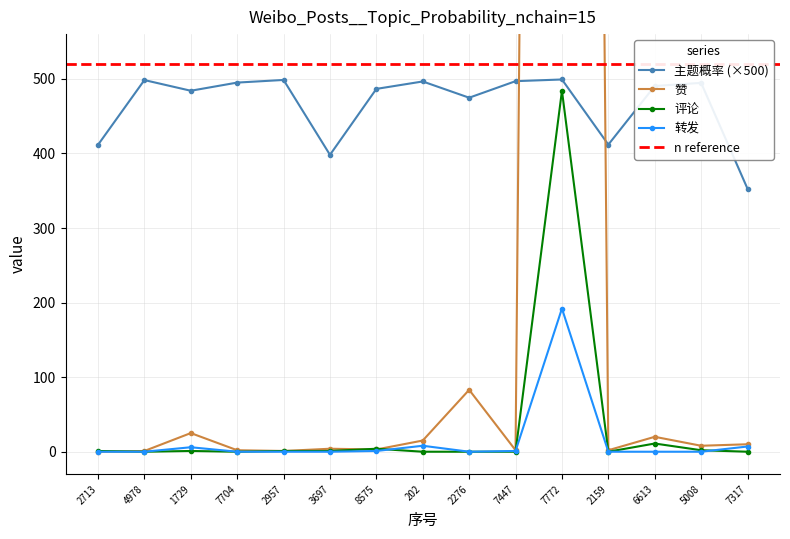

Rank the categories by 转发 value from highest to lowest.

7772, 202, 7317, 1729, 8575, 7447, 2713, 4978, 7704, 2957, 3697, 2276, 2159, 6613, 5008